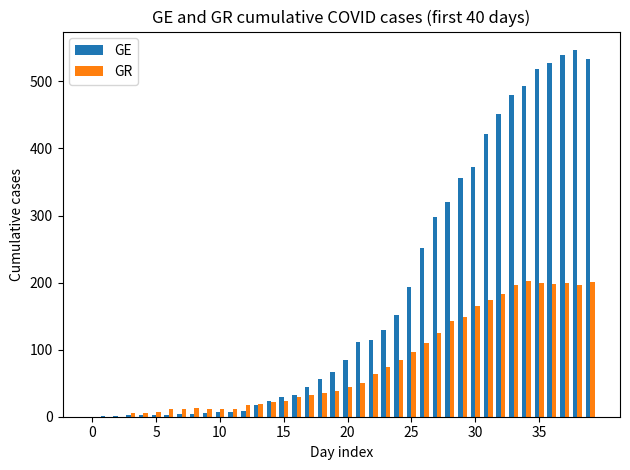

What is the maximum value for GR?

202